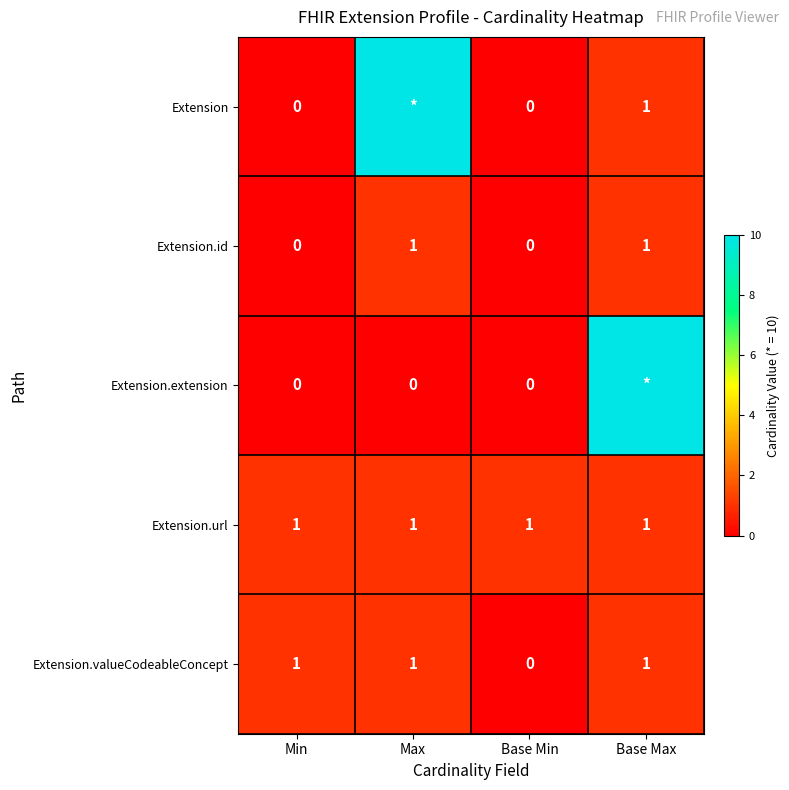

Is it true that Extension.valueCodeableConcept equals 1 at Min?

True